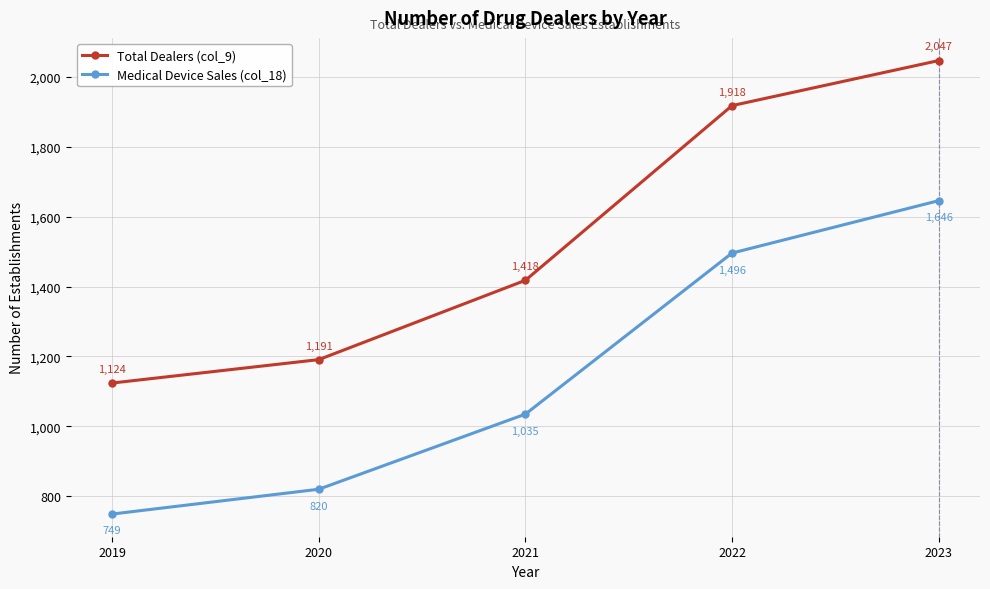

True or false: Total Dealers (col_9) and Medical Device Sales (col_18) intersect in this chart.

False